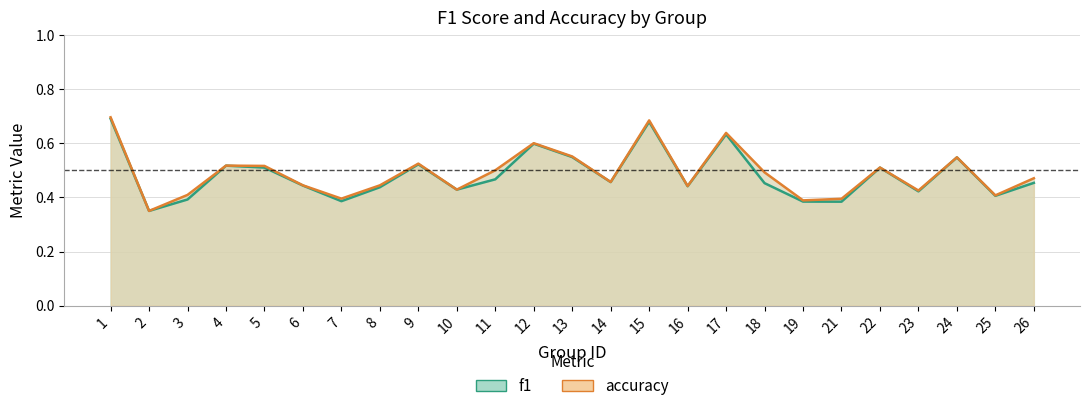

Reading left to right, list all the values displayed in this chart.

f1: 0.7	0.3	0.4	0.5	0.5	0.4	0.4	0.4	0.5	0.4	0.5	0.6	0.5	0.5	0.7	0.4	0.6	0.5	0.4	0.4	0.5	0.4	0.5	0.4	0.5
accuracy: 0.7	0.3	0.4	0.5	0.5	0.4	0.4	0.4	0.5	0.4	0.5	0.6	0.6	0.5	0.7	0.4	0.6	0.5	0.4	0.4	0.5	0.4	0.5	0.4	0.5